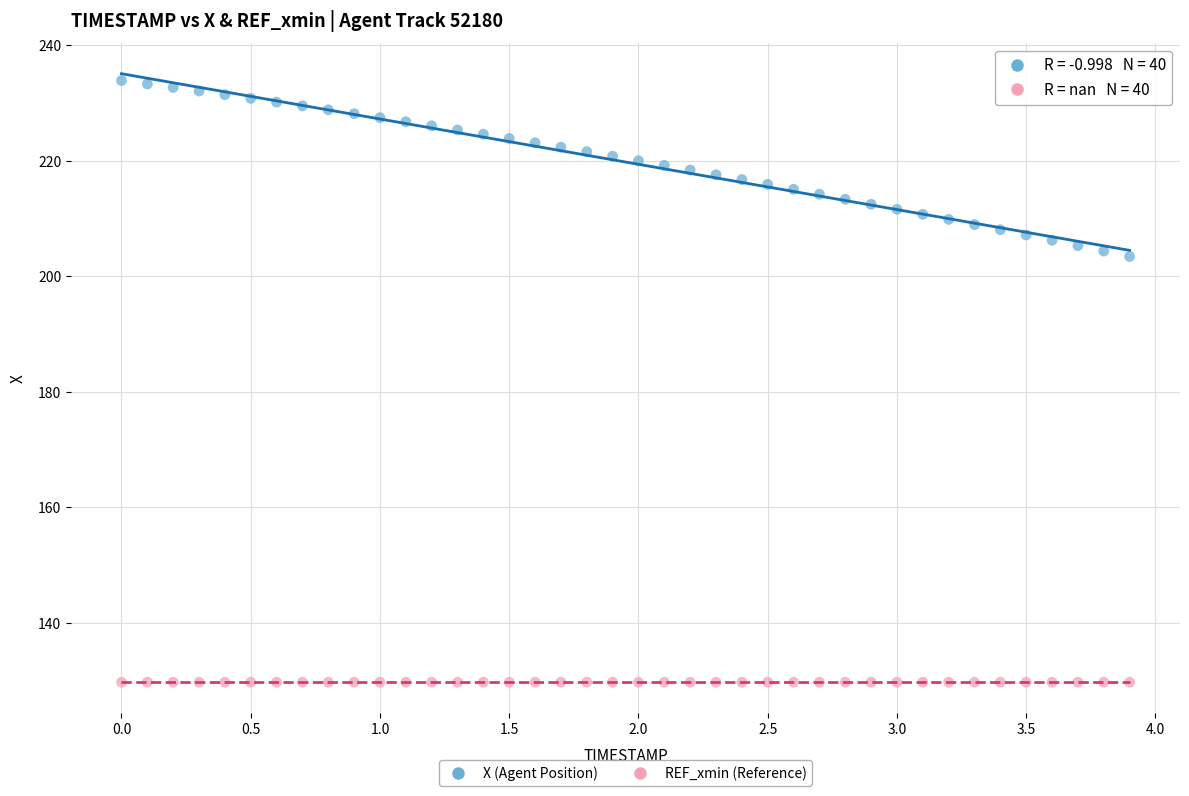

What are all the series names shown in the legend?

X (Agent Position), REF_xmin (Reference)